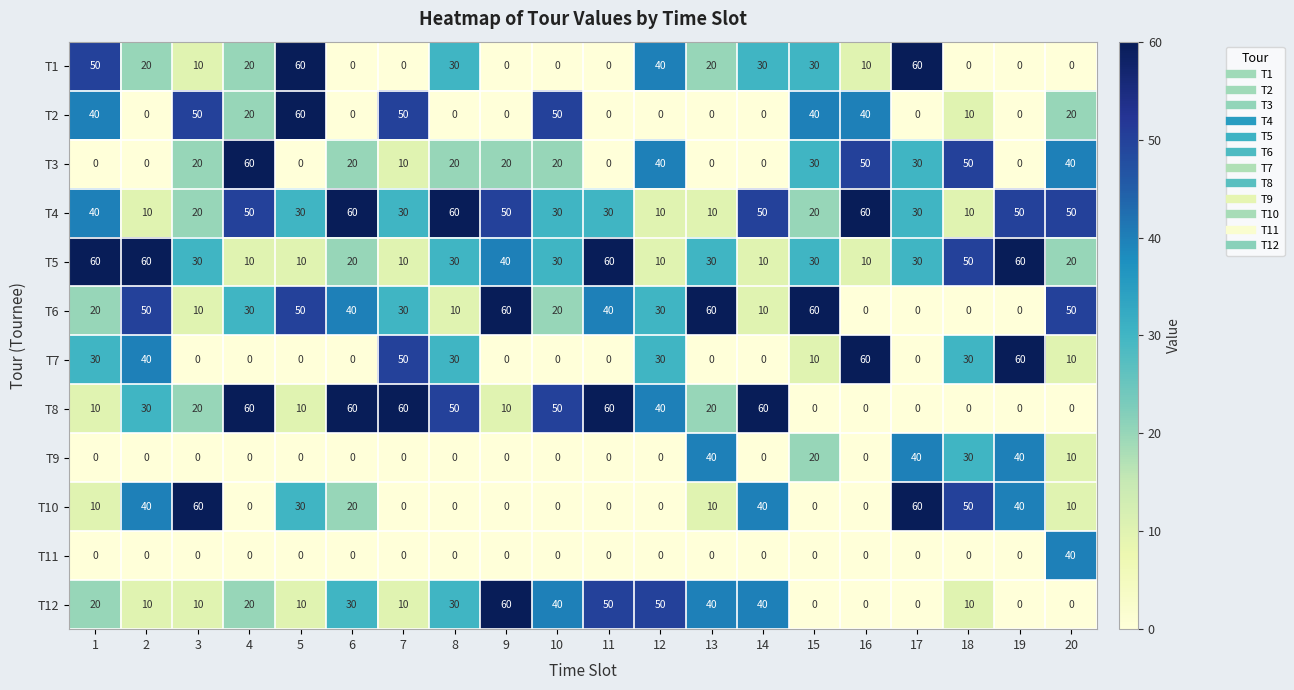

What is the sum of the T1 values at 2 and 14?

50